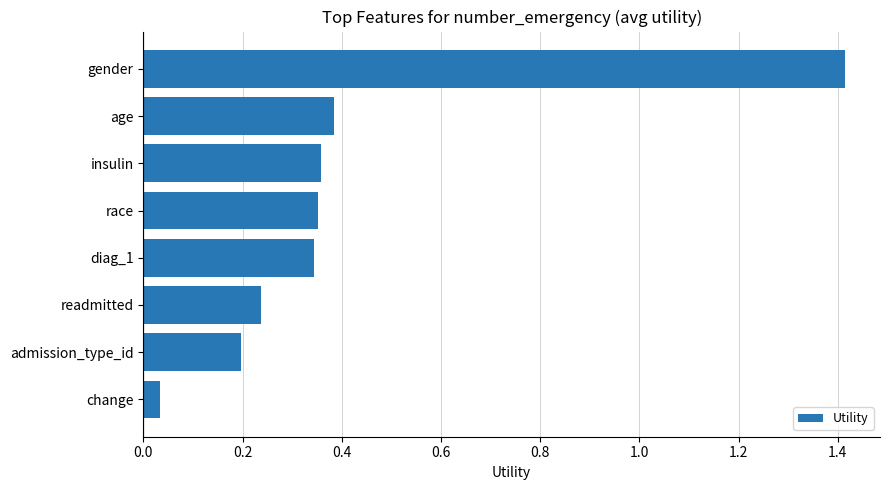

Which has a higher value, gender or race?

gender